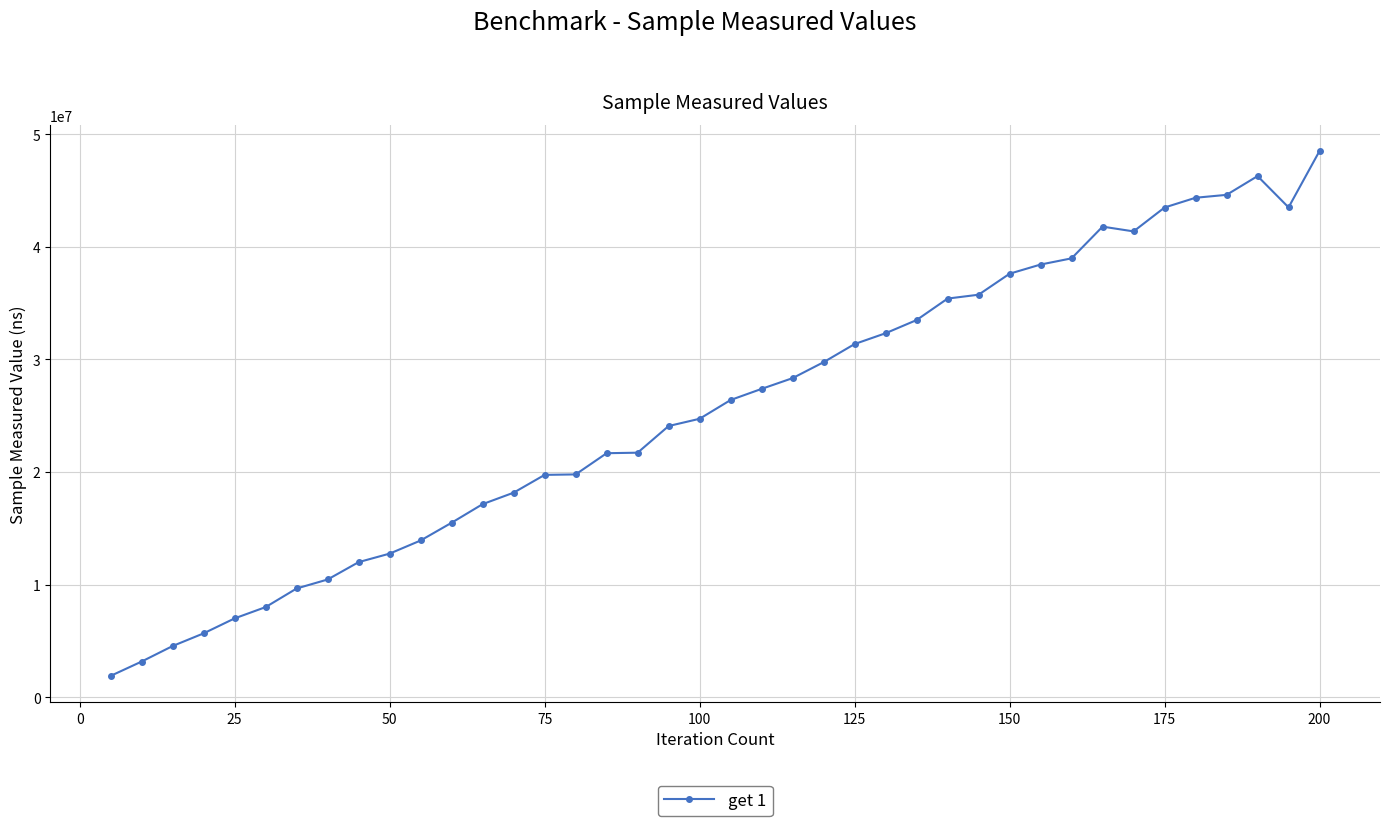

True or false: there are more than 0 points higher than both neighbors.

True